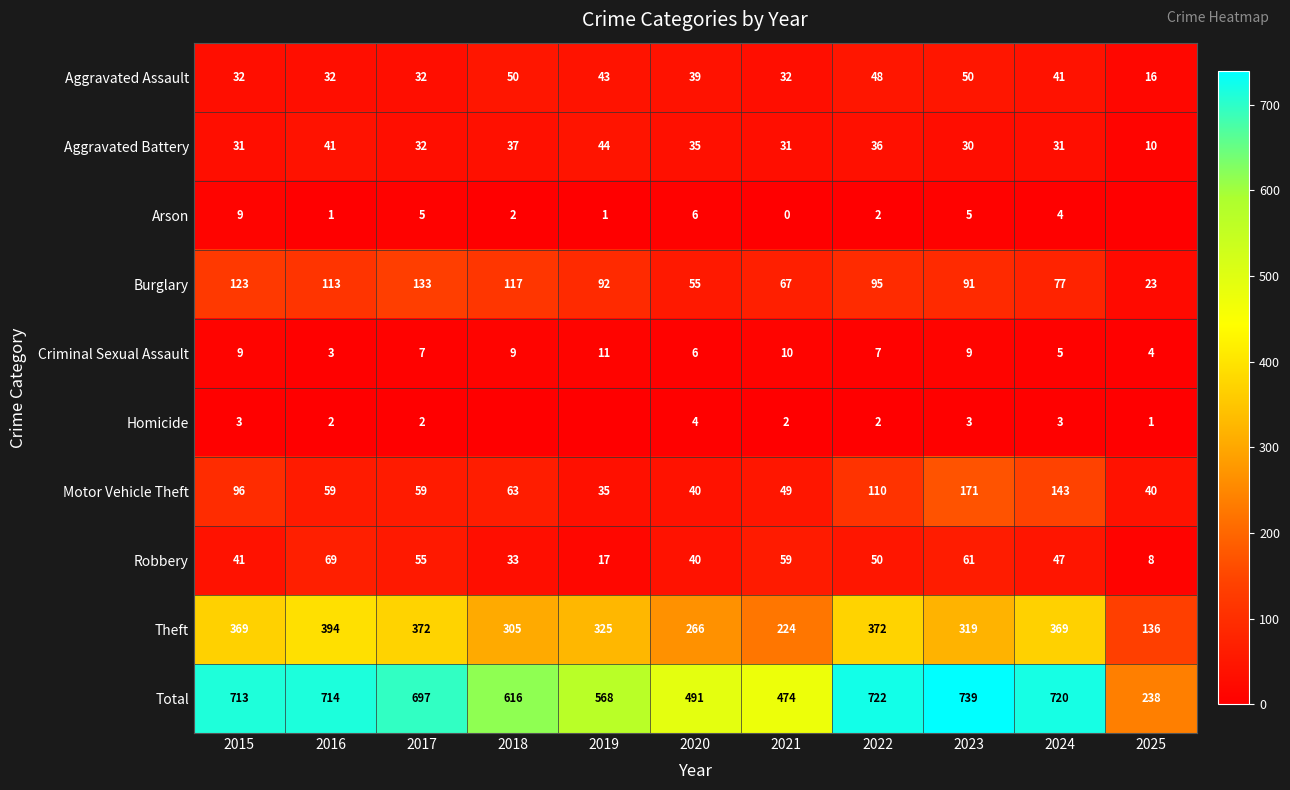

At which label does Motor Vehicle Theft first exceed 59?

2015